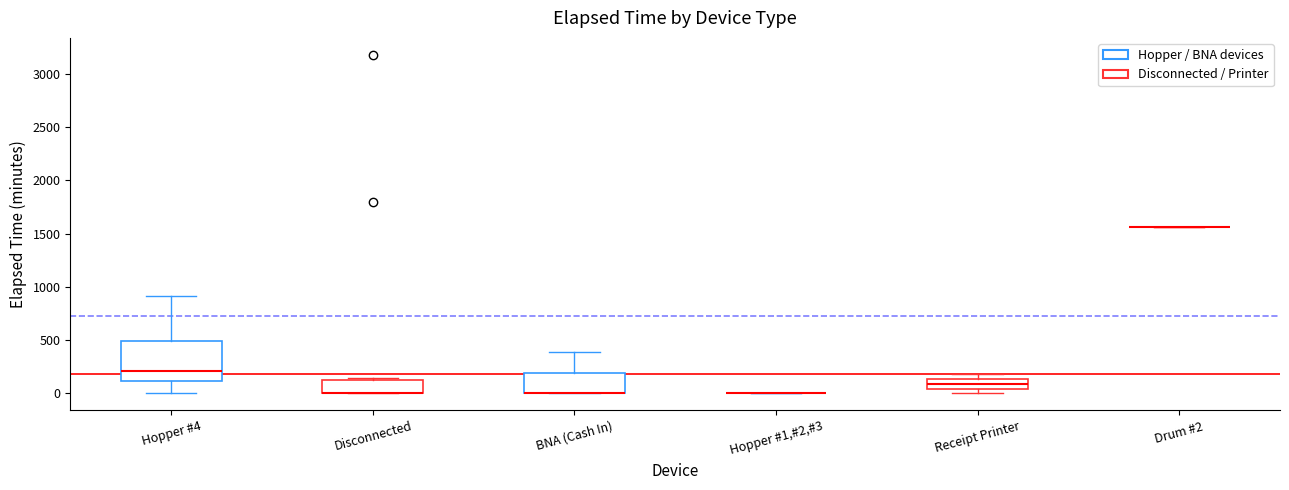

Where is the lower edge of the box for Receipt Printer on the y-axis? The values are not printed on the chart, so give them approximately, as read against the axis.

50